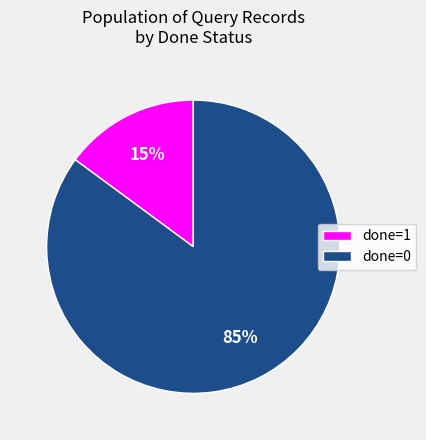

Which category accounts for the majority?

done=0